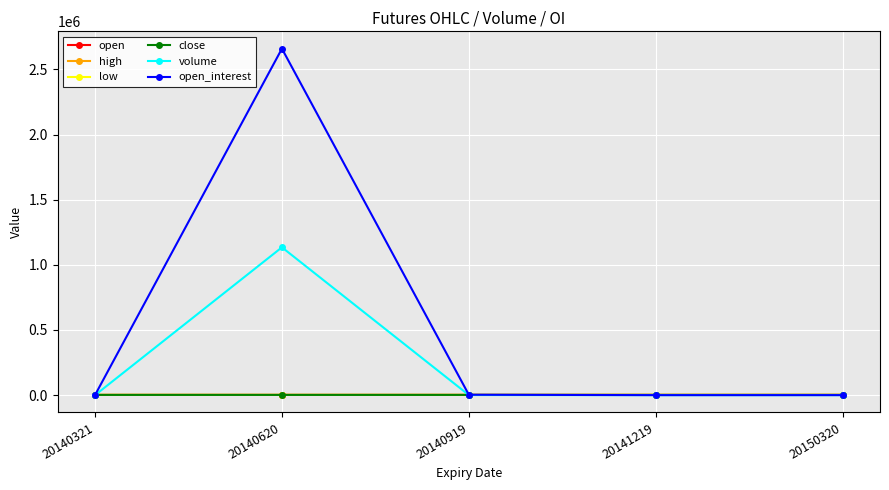

What value does the low series have at 20140919?

1796.0